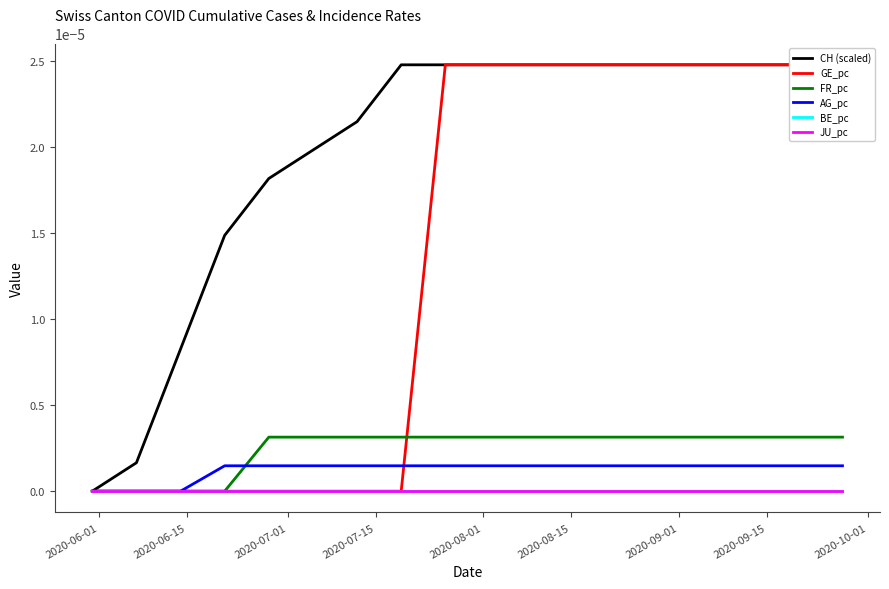

What are all the series names shown in the legend?

CH (scaled), GE_pc, FR_pc, AG_pc, BE_pc, JU_pc